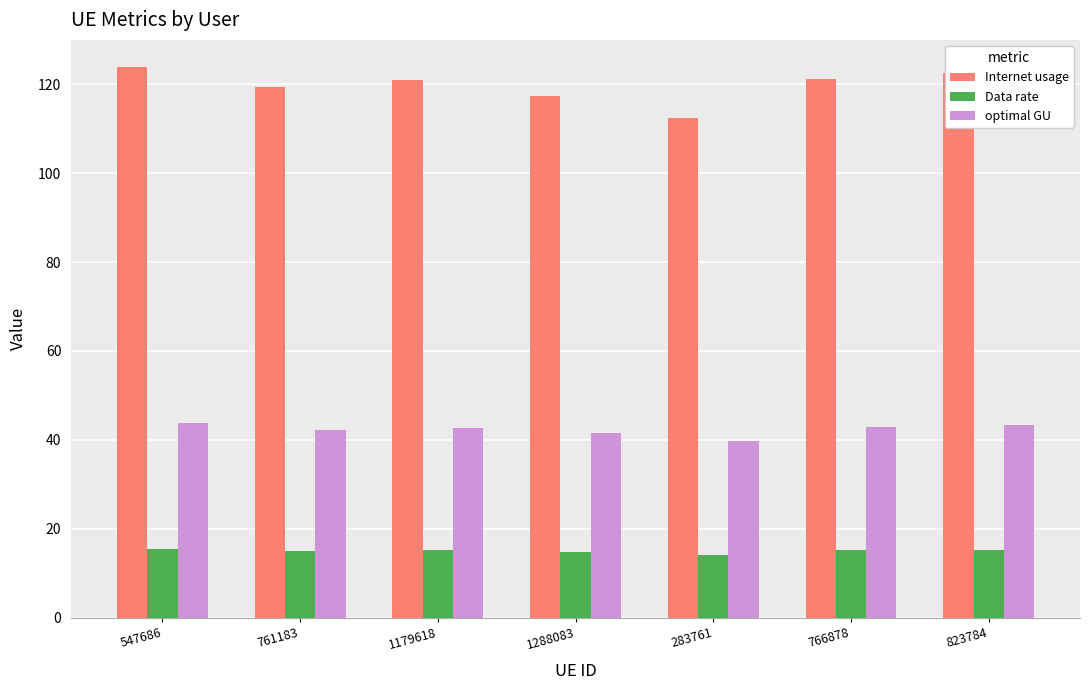

Is it true that Internet usage equals 200.1 at 283761?

False